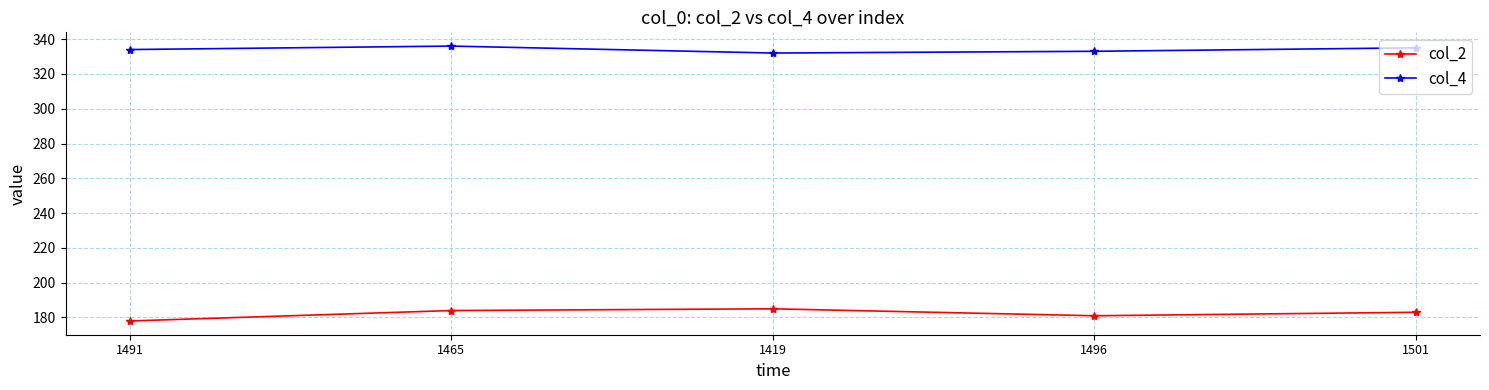

Is the value of col_4 at 1501 greater than the value of col_2 at 1465?

Yes